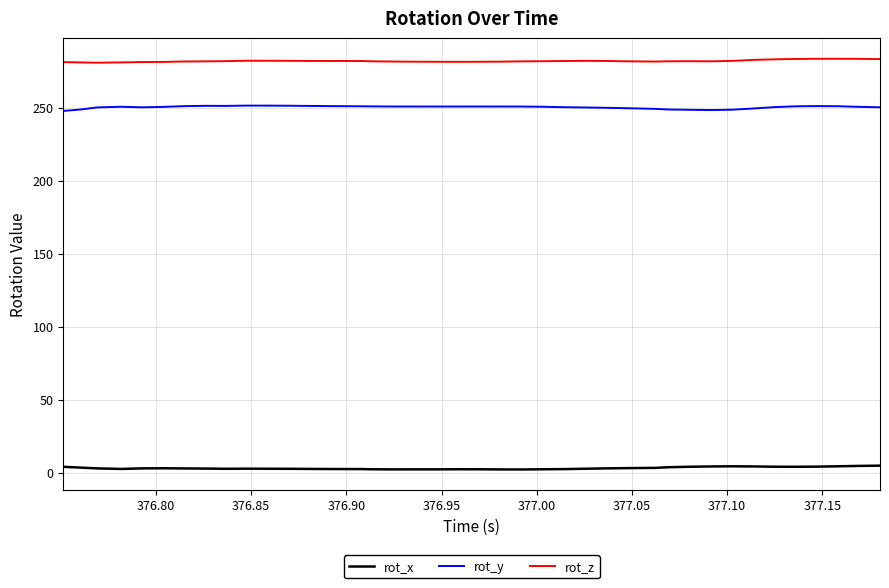

True or false: rot_x and rot_z intersect in this chart.

False